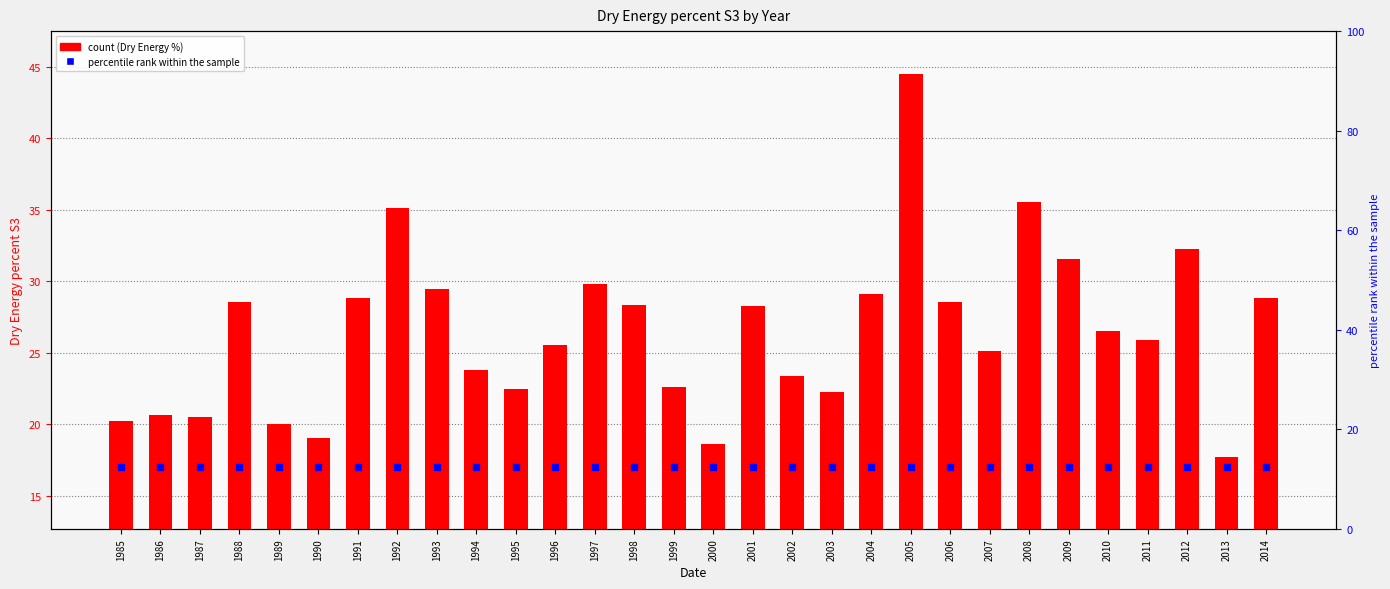

Which series has the largest total across all categories?

Dry Energy percent S3